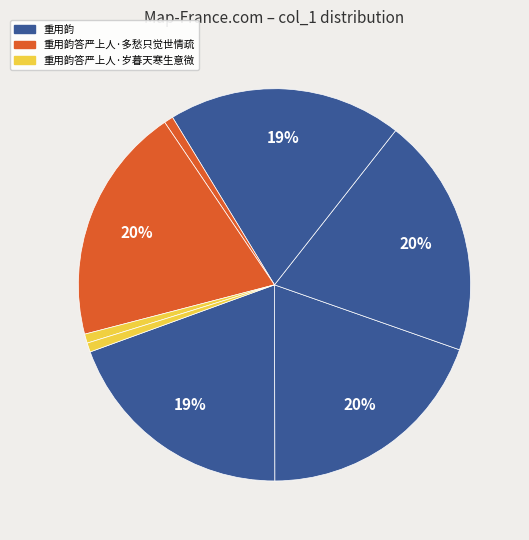

How many segments does this pie chart have?

8